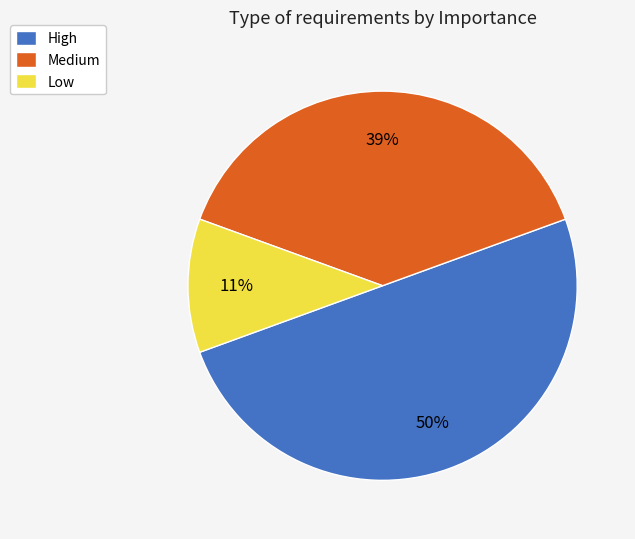

To the nearest percent, what is the average slice percentage?

33%